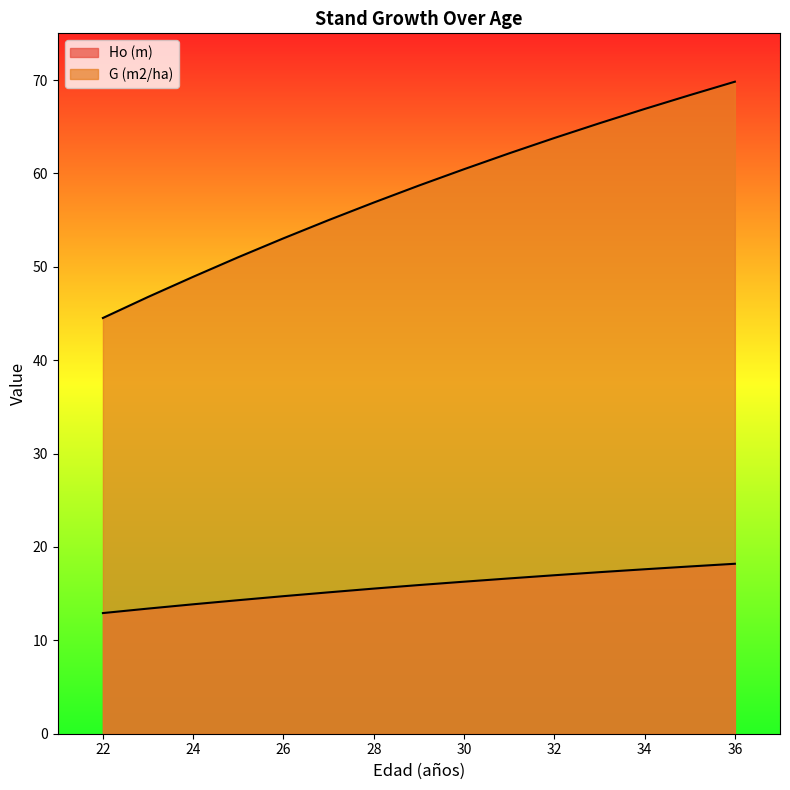

What is the total value across all series at 23?

60.2